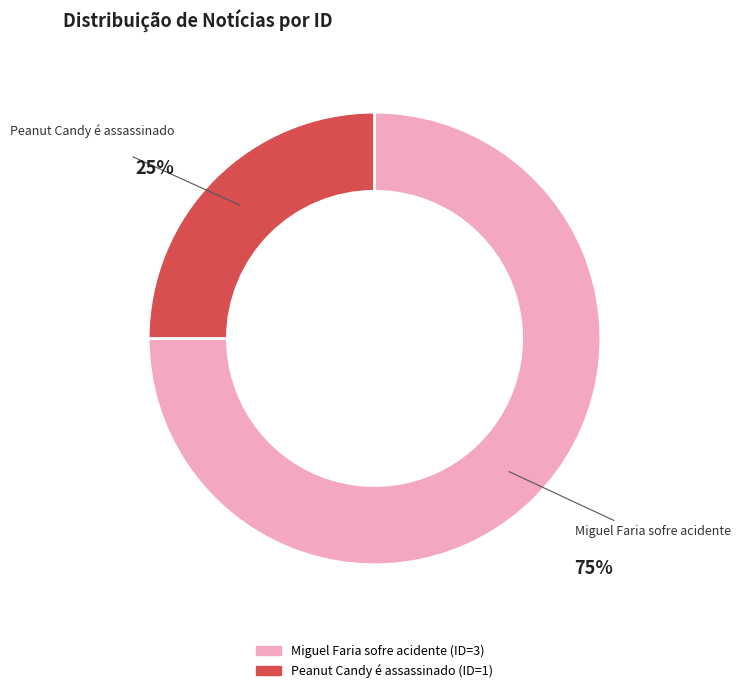

Rank the categories by value from lowest to highest.

Peanut Candy é assassinado, Miguel Faria sofre acidente